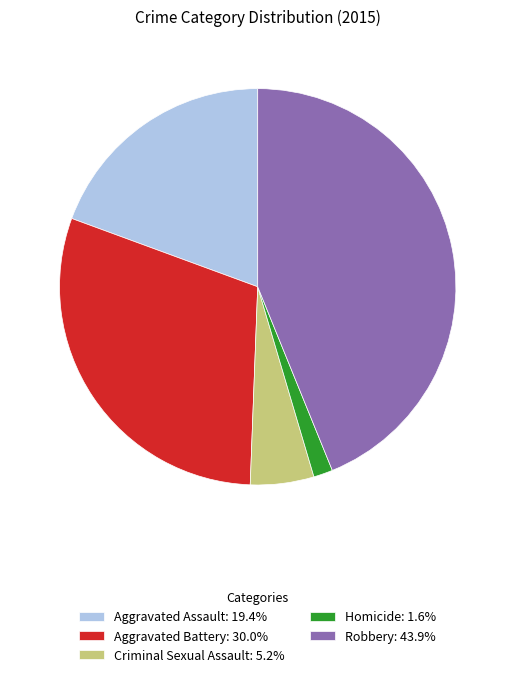

Which category has the smallest portion of the pie?

Homicide